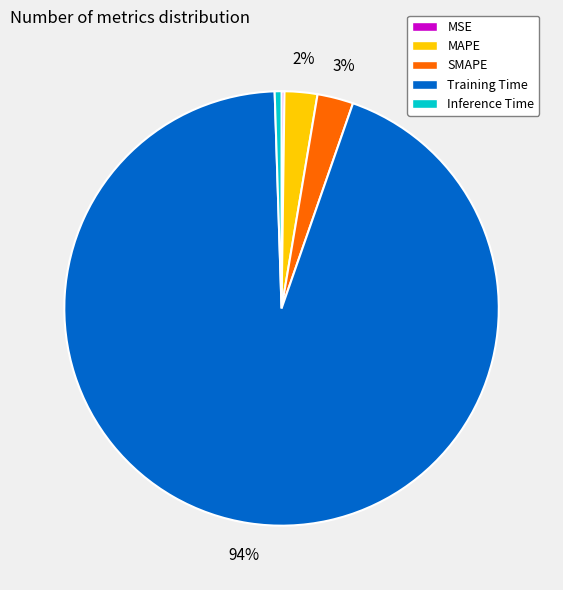

Which slice represents more than half of the pie?

Training Time